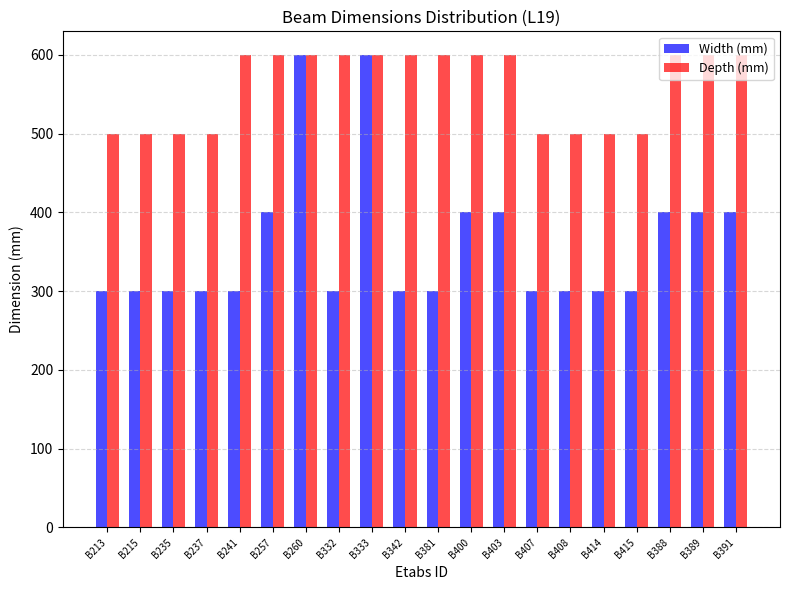

What is the label of the 17th bar from the right?

B237